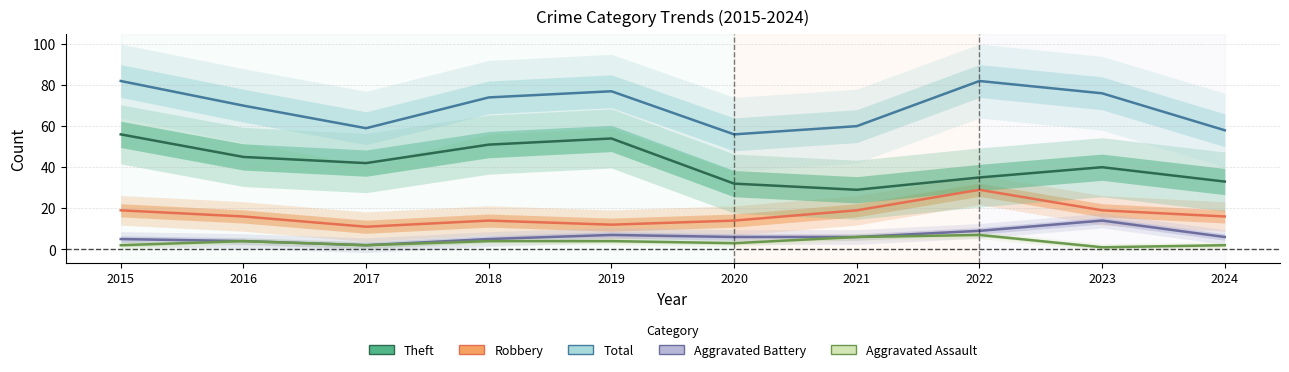

True or false: Robbery and Total cross at least once.

False